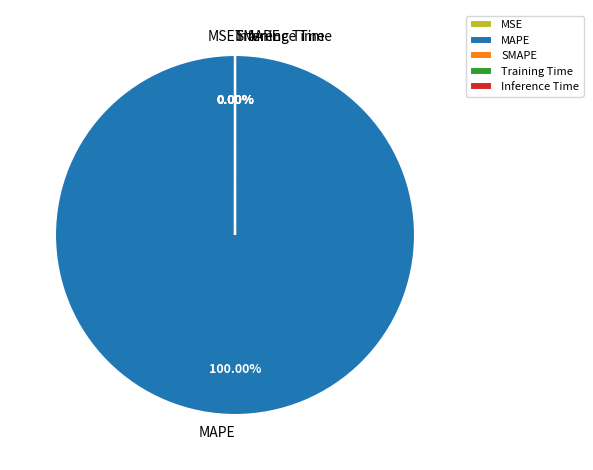

The SMAPE slice represents 1% of the pie. True or false?

False